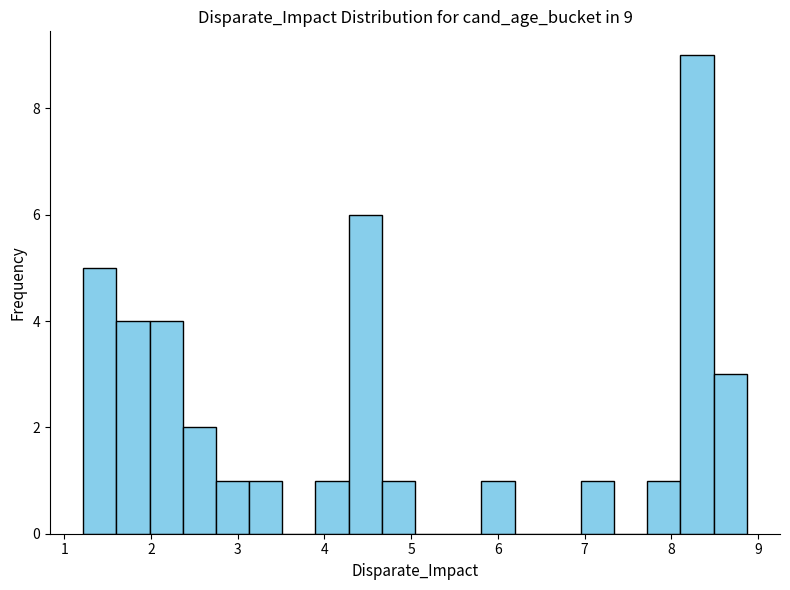

Read against the x-axis, roughly where is the centre of the tallest bar?

8.3